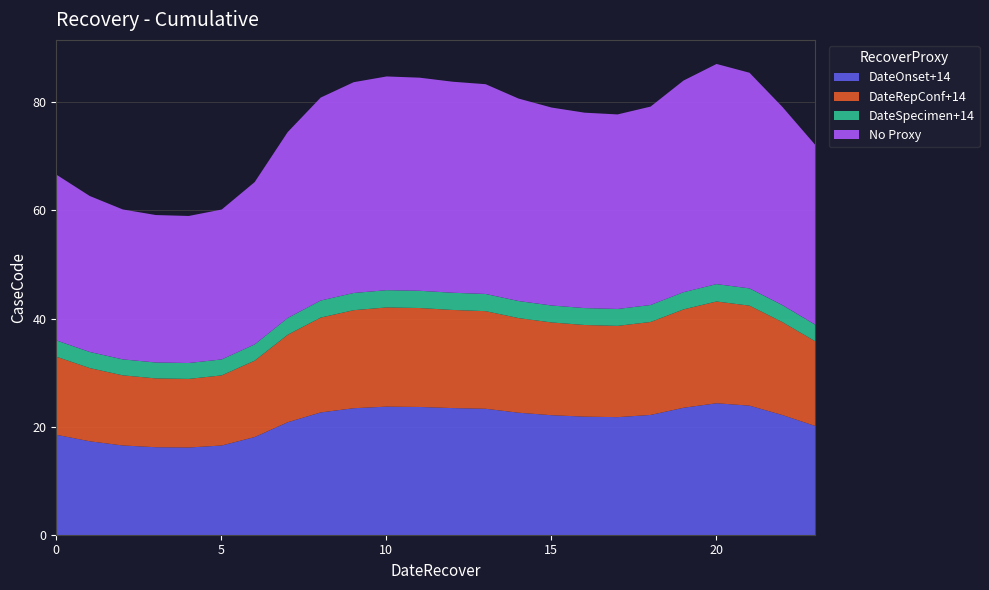

True or false: DateRepConf+14 has more than 1 interior local peaks.

True